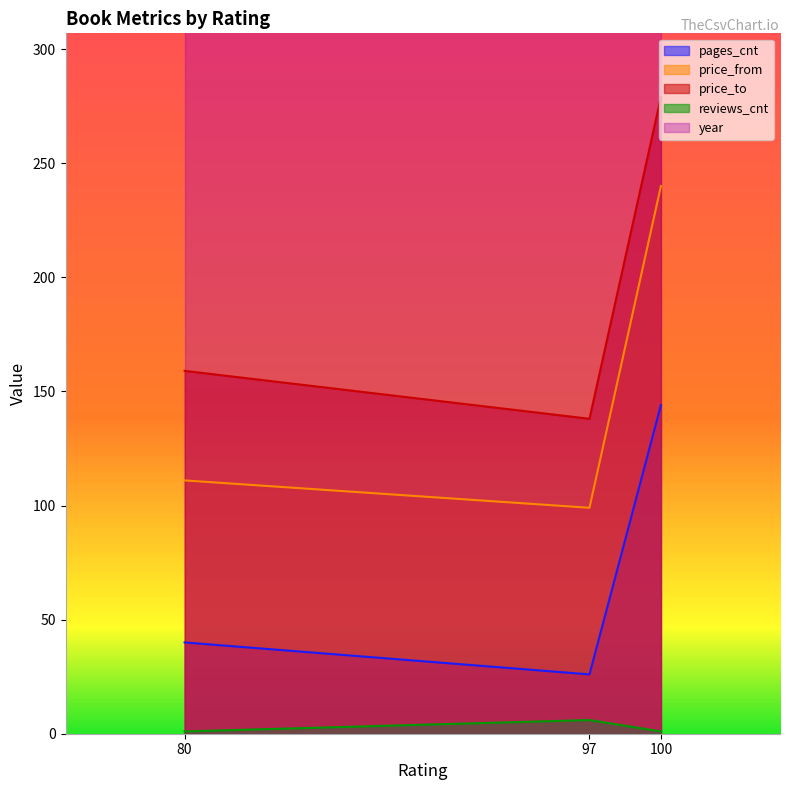

Rank the series by their maximum value, from lowest to highest.

reviews_cnt, pages_cnt, price_from, price_to, year